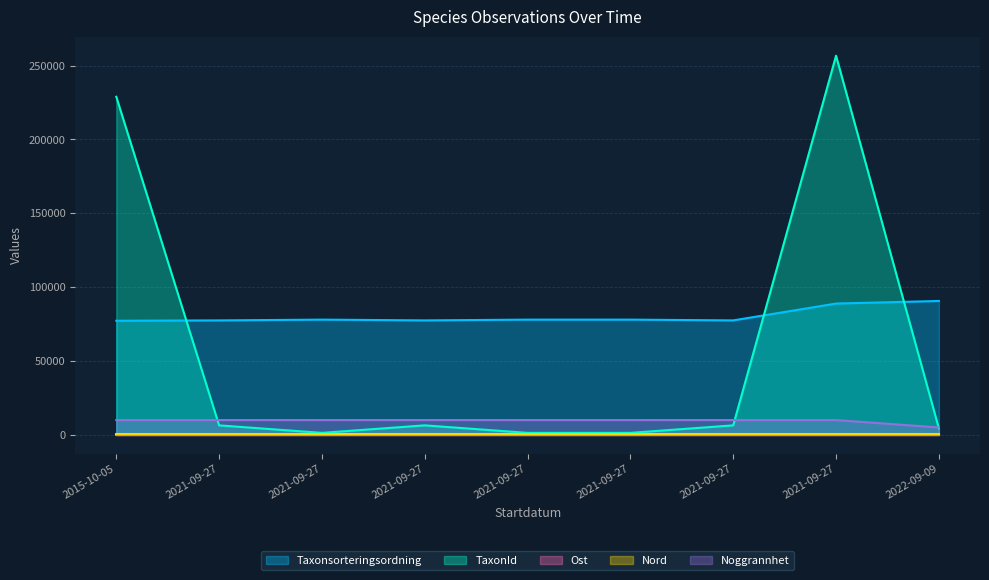

What are all the series names shown in the legend?

Taxonsorteringsordning, TaxonId, Ost, Nord, Noggrannhet